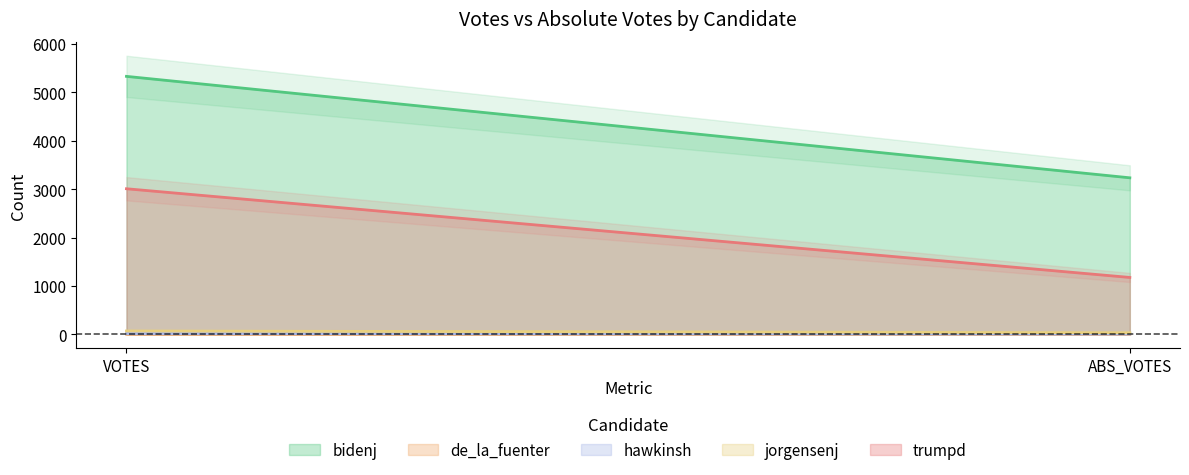

Which series has the largest total across all categories?

bidenj